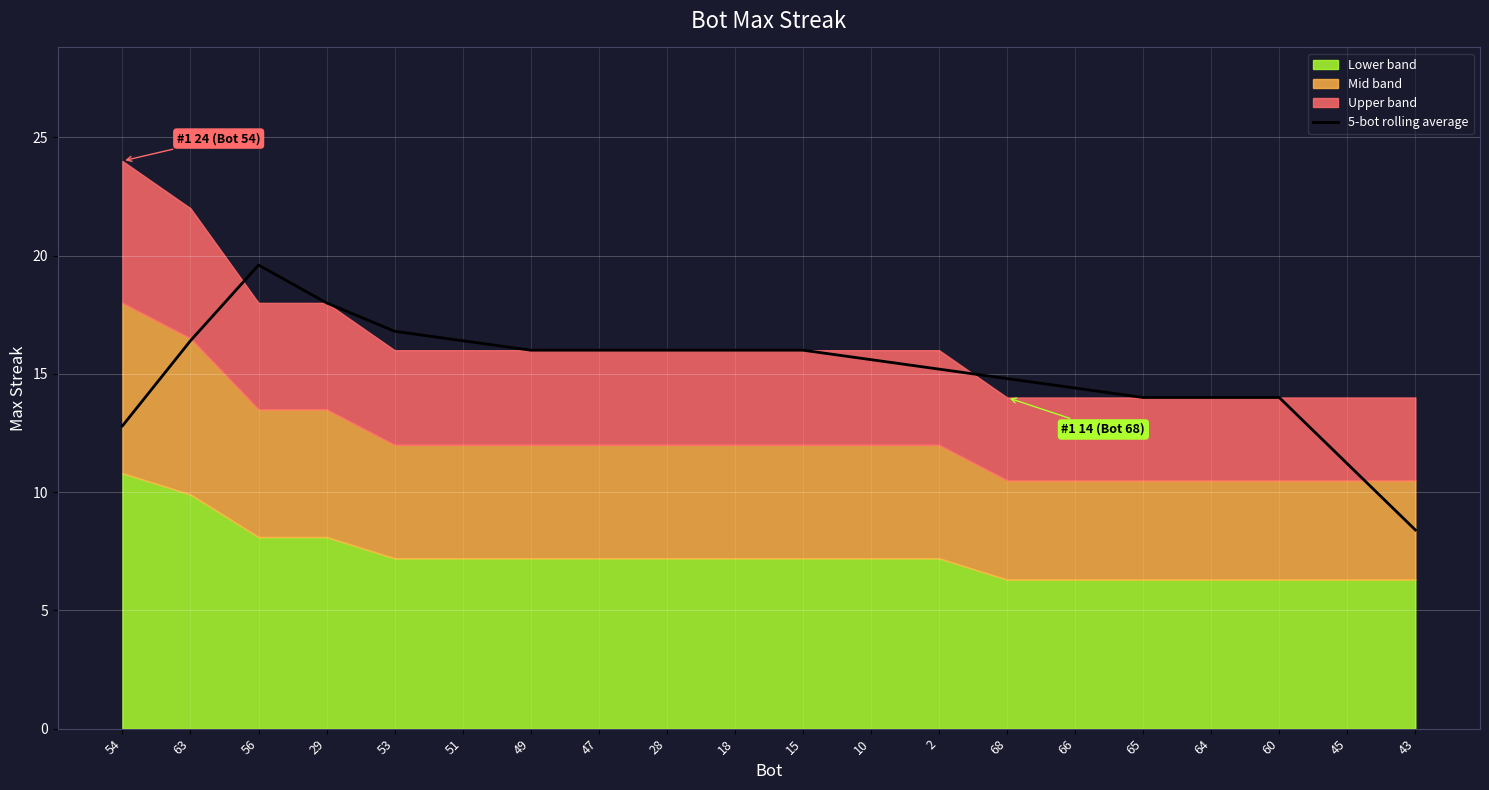

What is the sum of the values at 64 and 10?

29.6